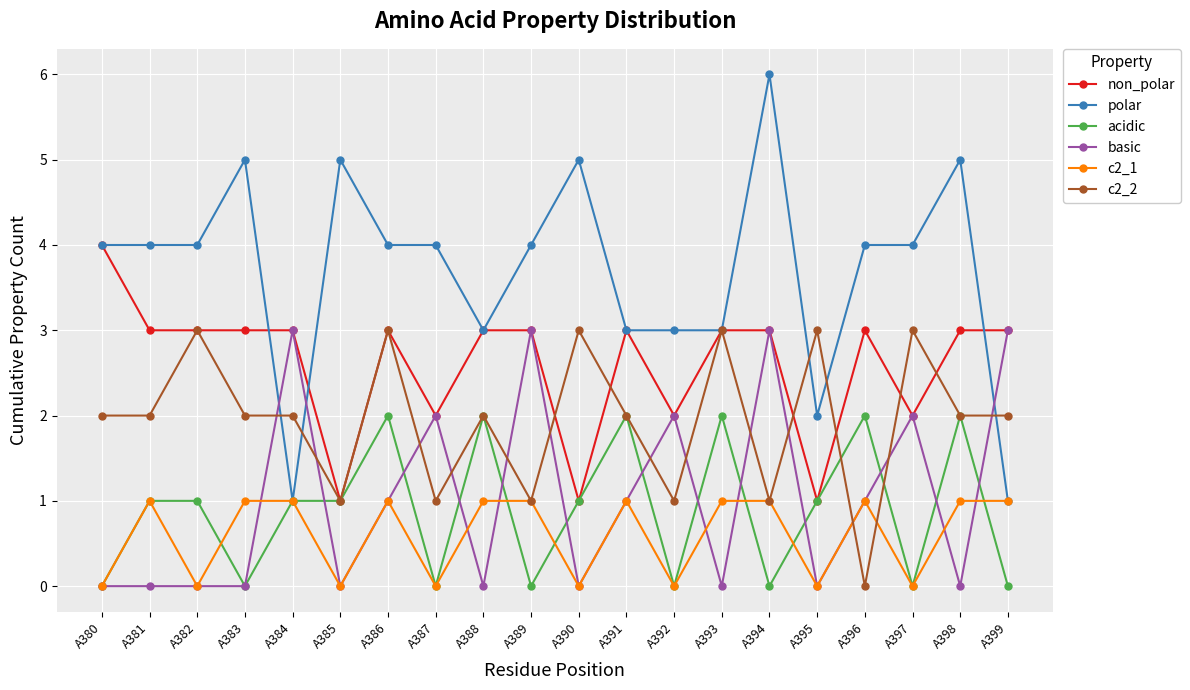

Count the number of categories in the chart.

20